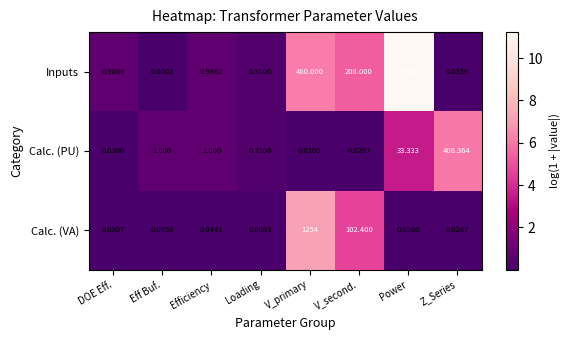

Where is Inputs nearest to the value 37500?

V_primary